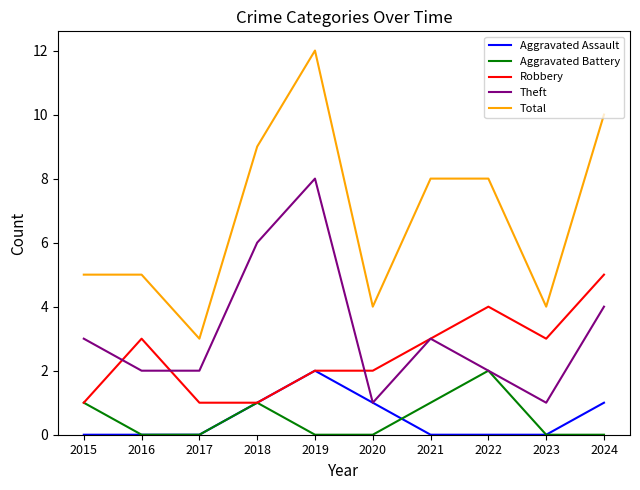

Which series changed the most between 2023 and 2024?

Total